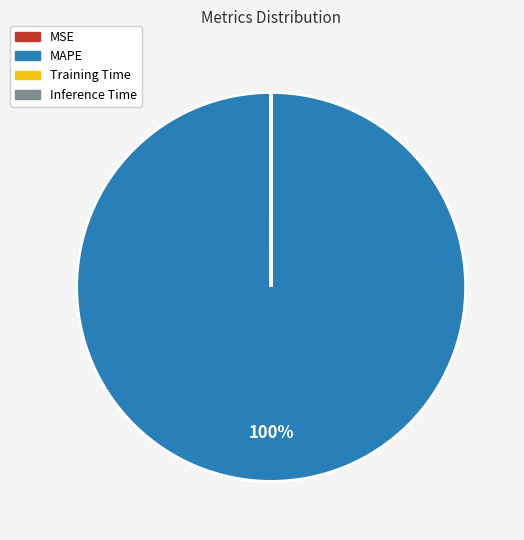

To the nearest percent, what percentage of the pie is MAPE?

100%